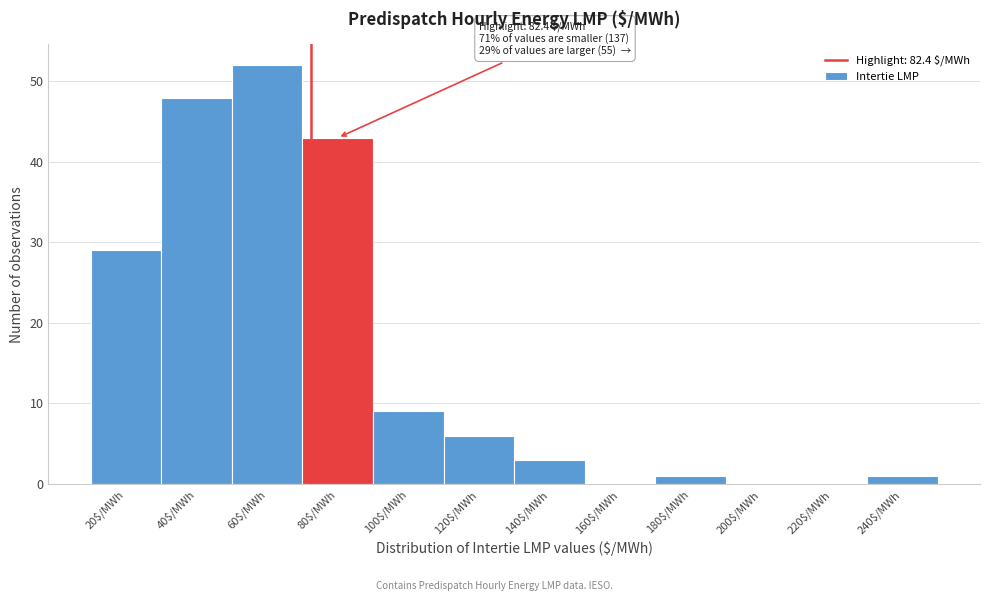

Which label corresponds to the largest value in the chart?

60$/MWh